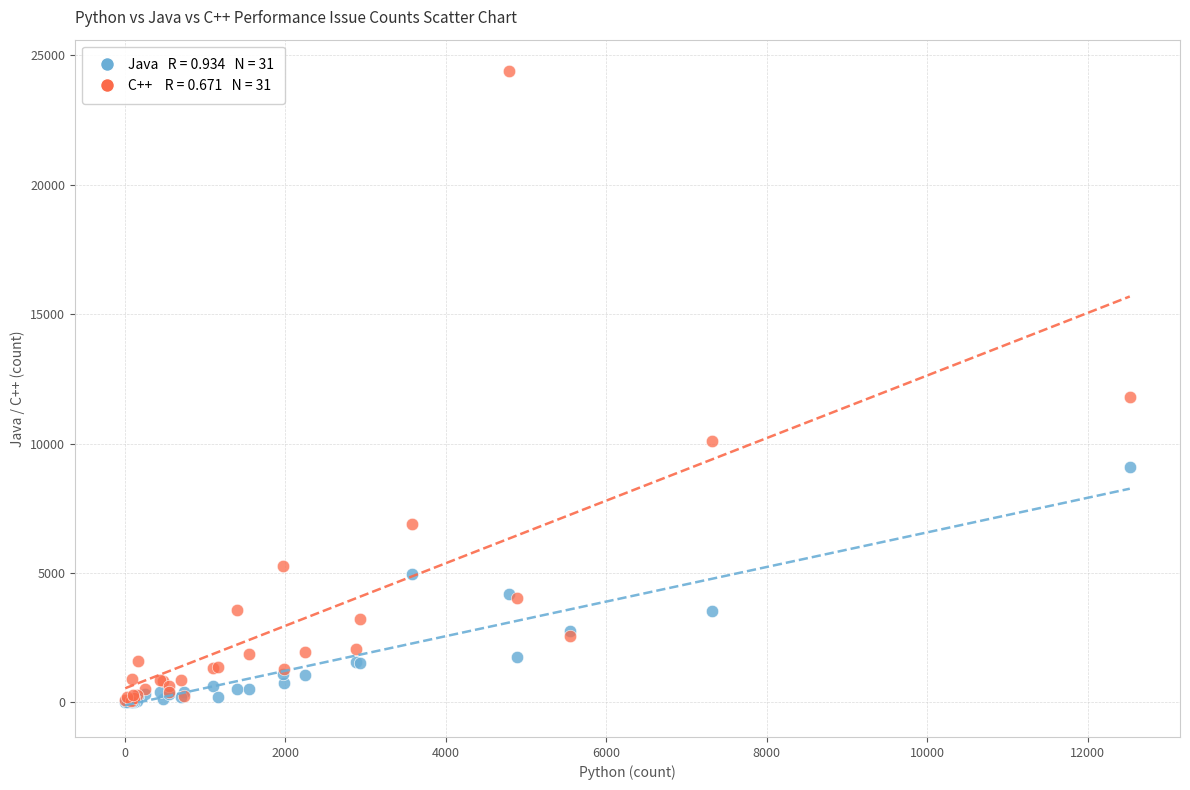

Across all series, what Y value is closest to 12186?

11788